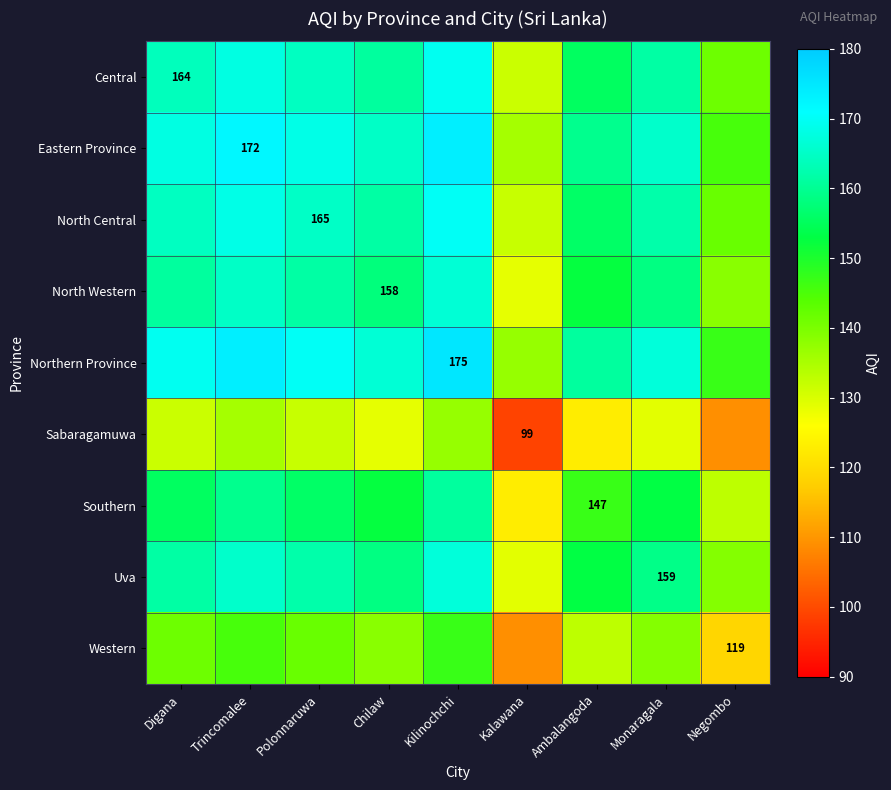

The value of North Western at Chilaw is 158.0. True or false?

True